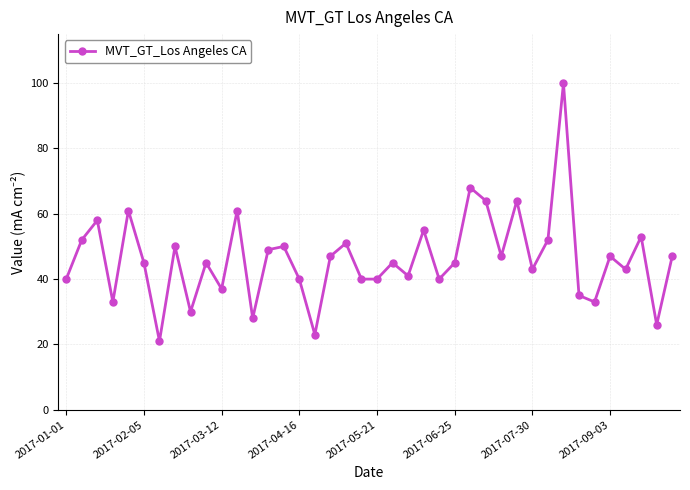

What is the value of the 4th point from the left?

33